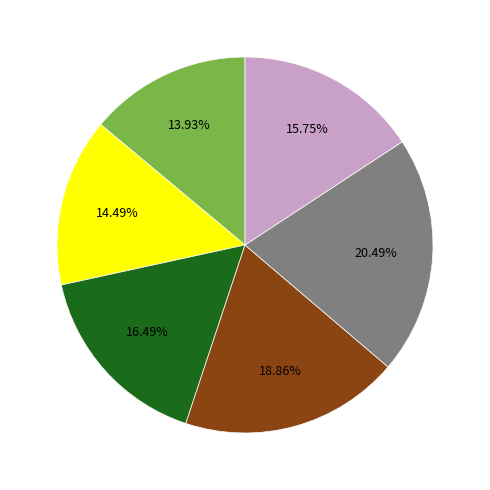

Is there a majority slice in this chart?

No